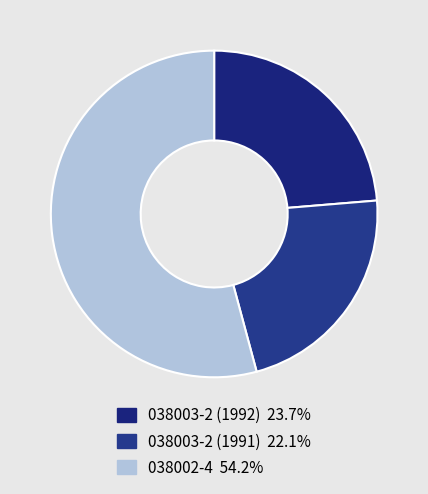

What portion of the pie excludes 038003-2 (1991)?

77.9%